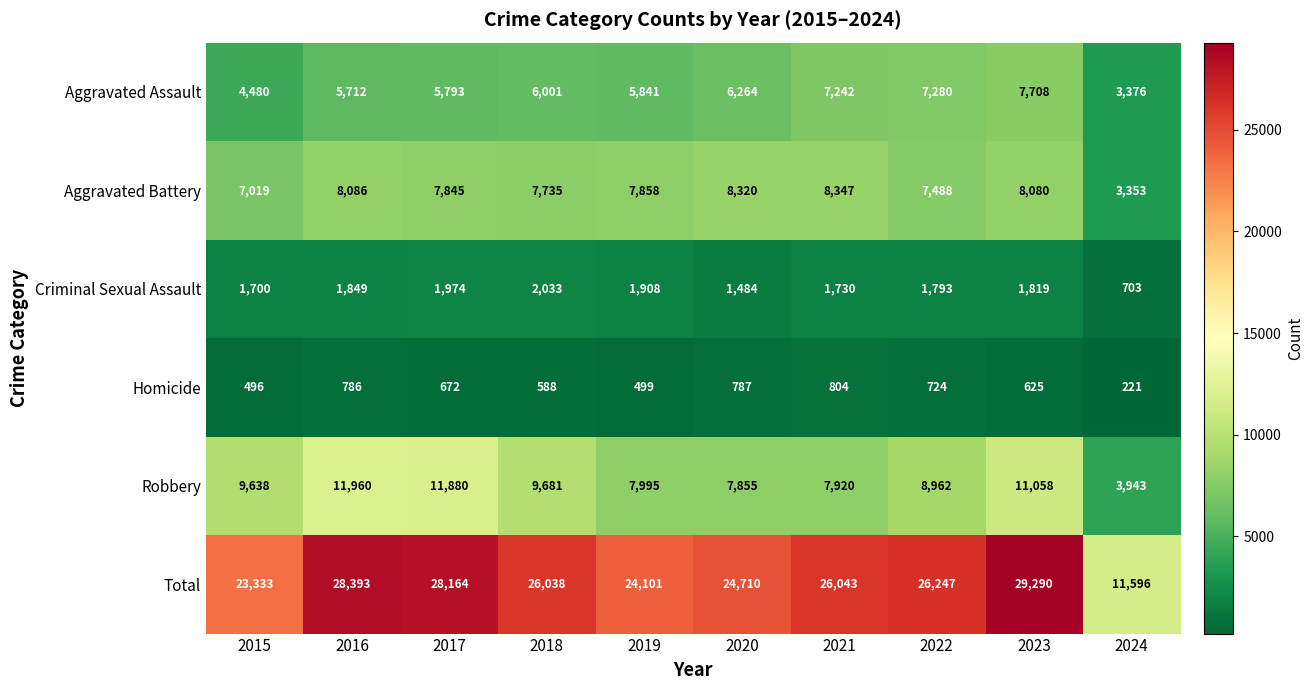

How many distinct data groups are displayed?

6